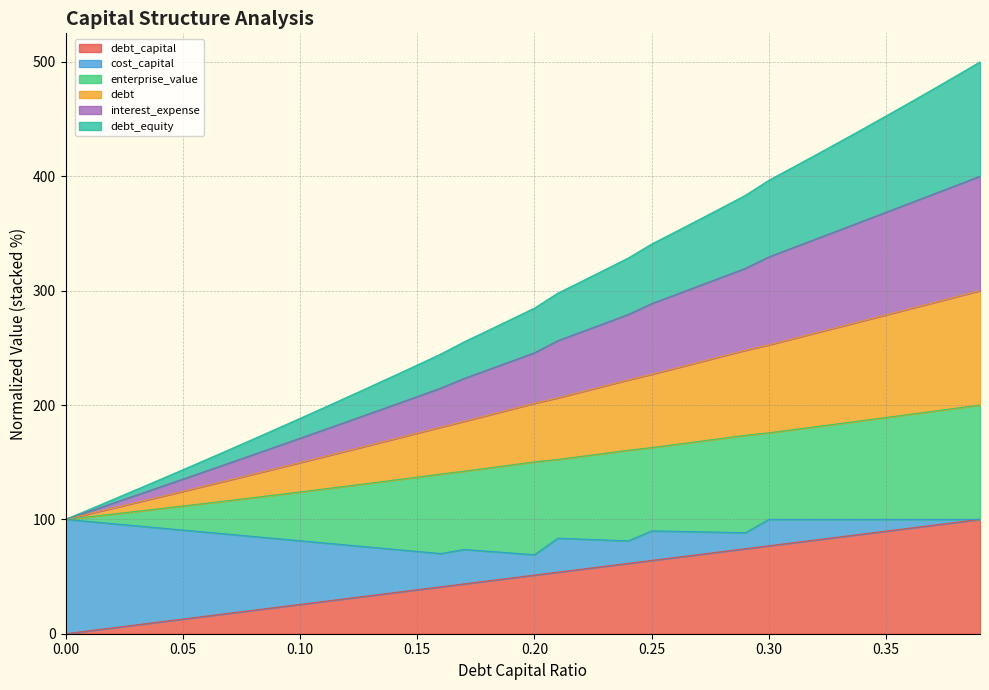

Does the chart have visible grid lines?

Yes